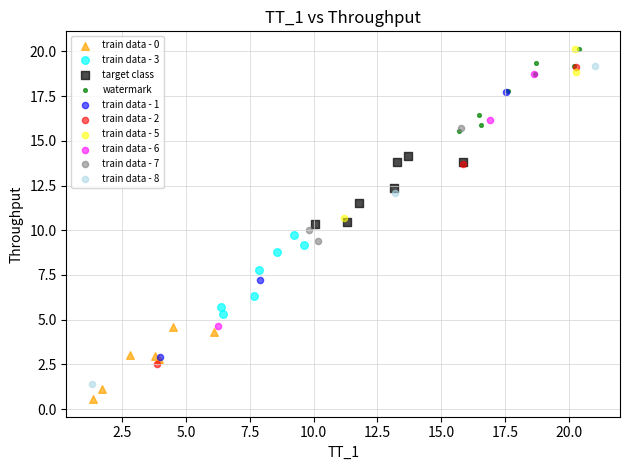

Which series has the largest Y range (max minus min)?

train data - 8